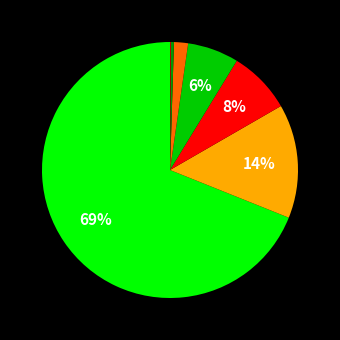

To the nearest percent, what is the average slice percentage?

14%